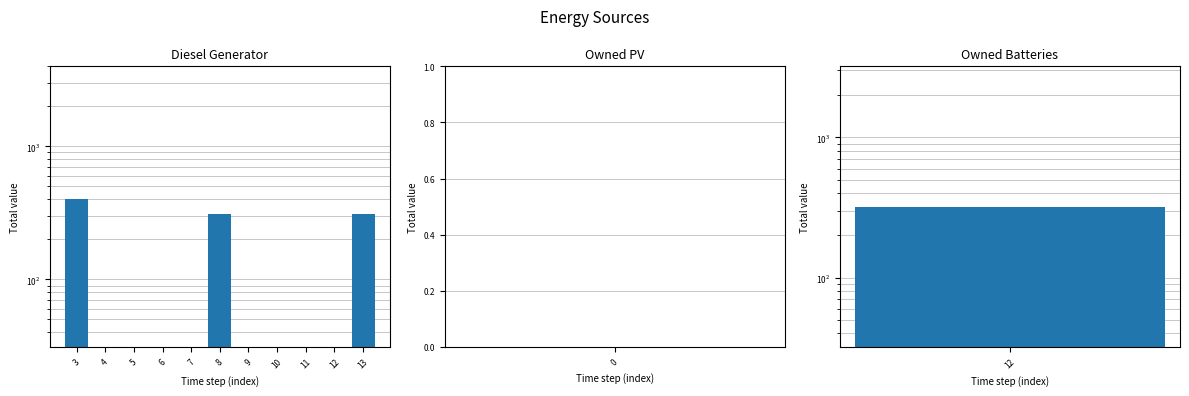

Rank the series at 12 from lowest to highest value.

Diesel Generator, Owned PV, Owned Batteries